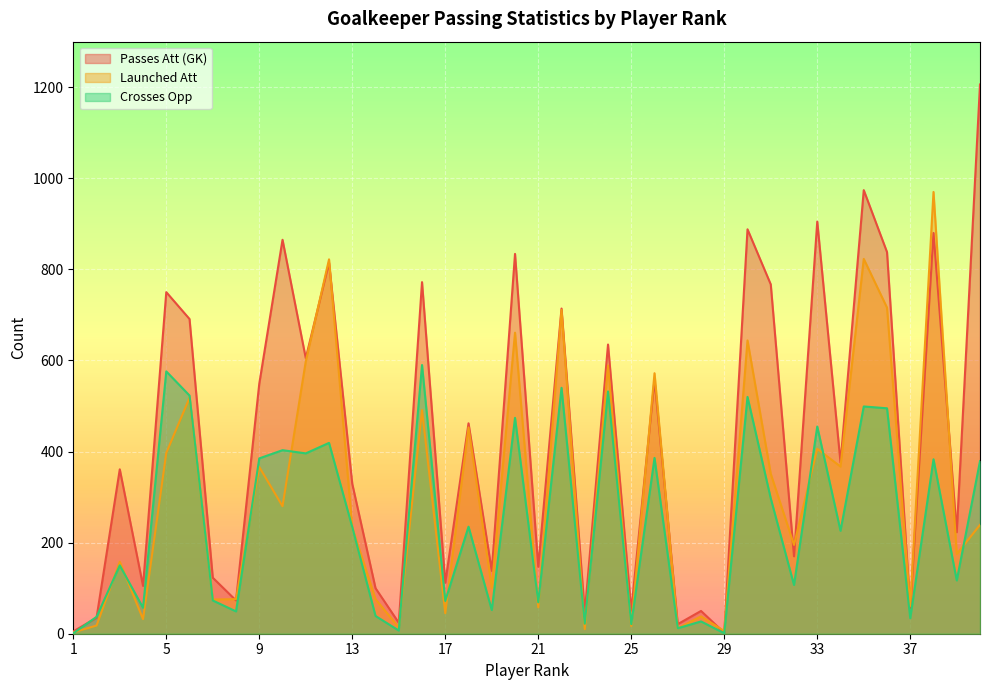

How many values in the Launched Att series are below 239?

20